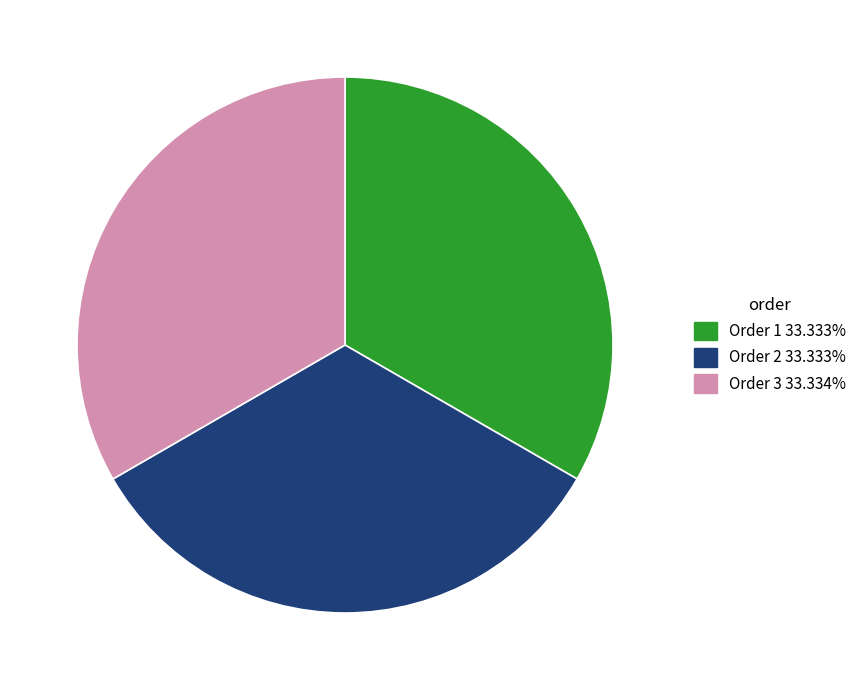

Does any single category account for the majority?

No